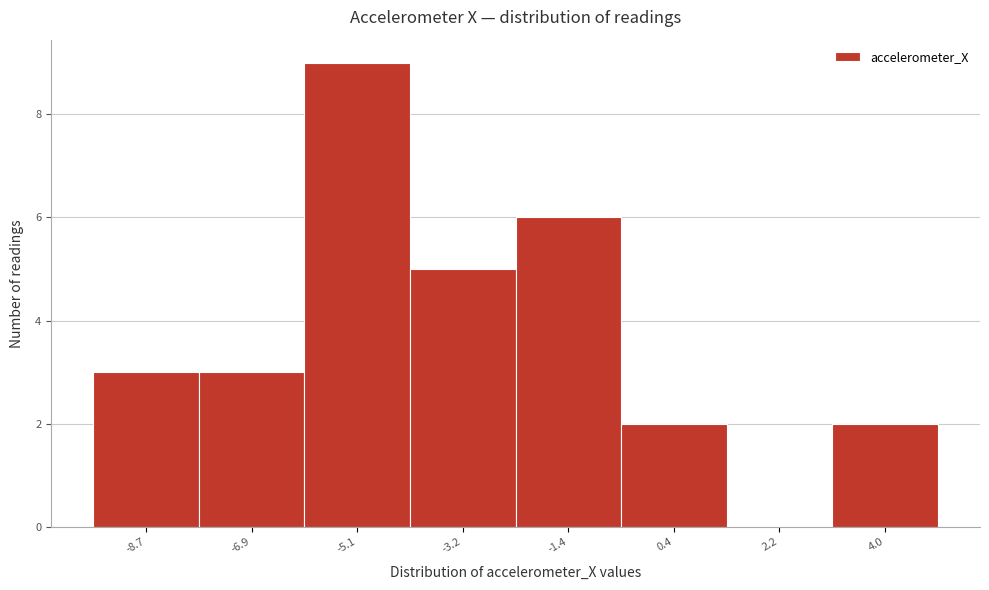

What is the height of the bar covering -6.0 to -4.2 on the x-axis? Neither the bar edges nor the heights are printed on the chart, so give them approximately, as read against the axes.

9